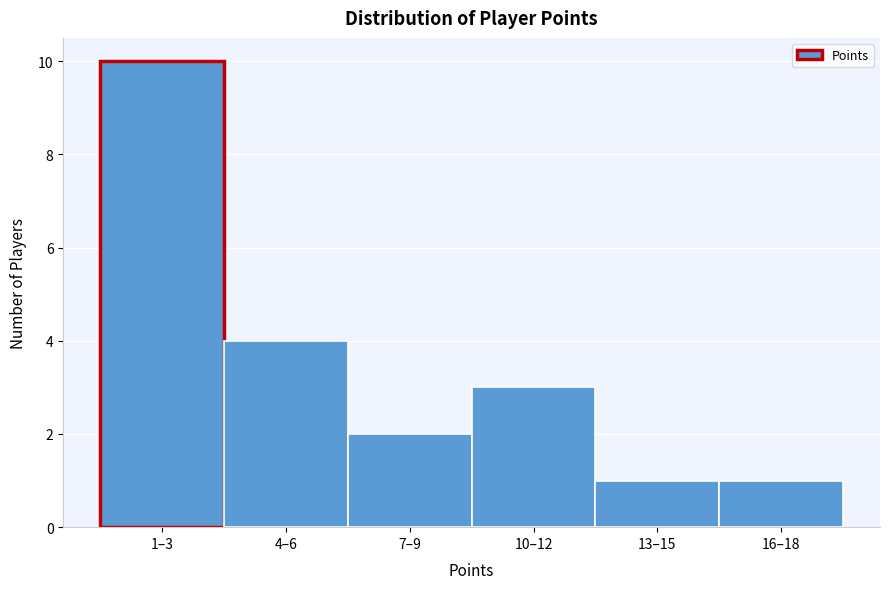

Reading left to right, what are all the values shown in this chart?

1–3=10	4–6=4	7–9=2	10–12=3	13–15=1	16–18=1